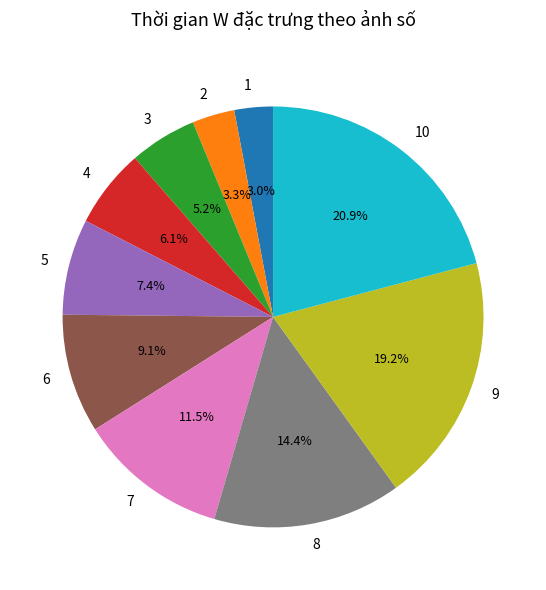

Is the sum of 9 and 10 greater than half?

No